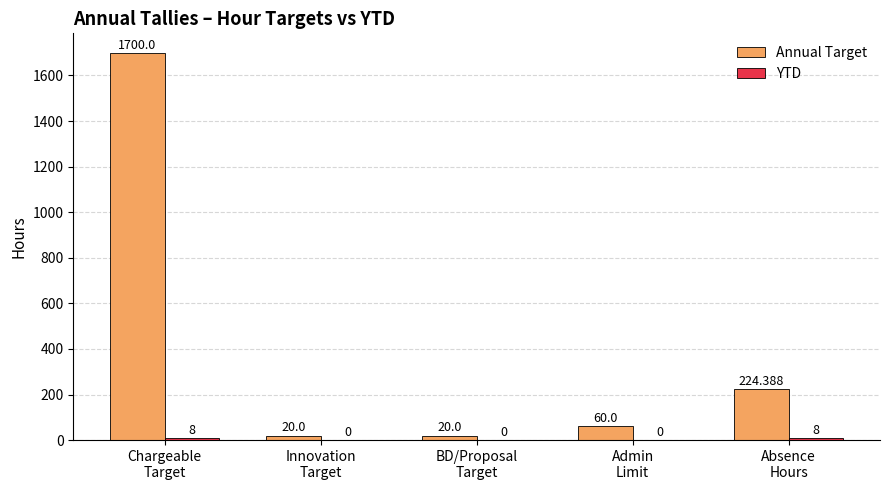

Which series has the largest total across all categories?

Annual Target